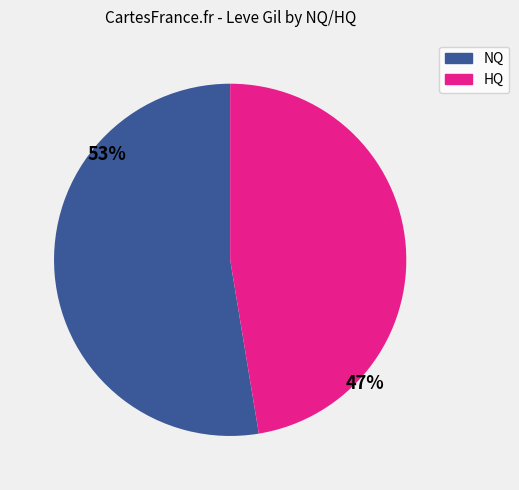

Is there a majority slice in this chart?

Yes